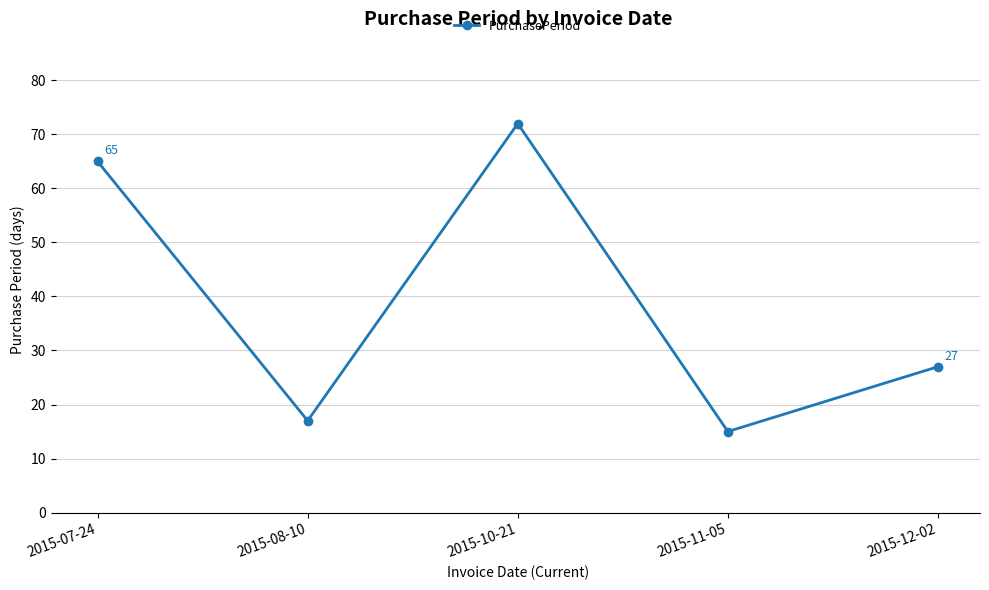

What is the label of the 2nd point from the right?

2015-11-05